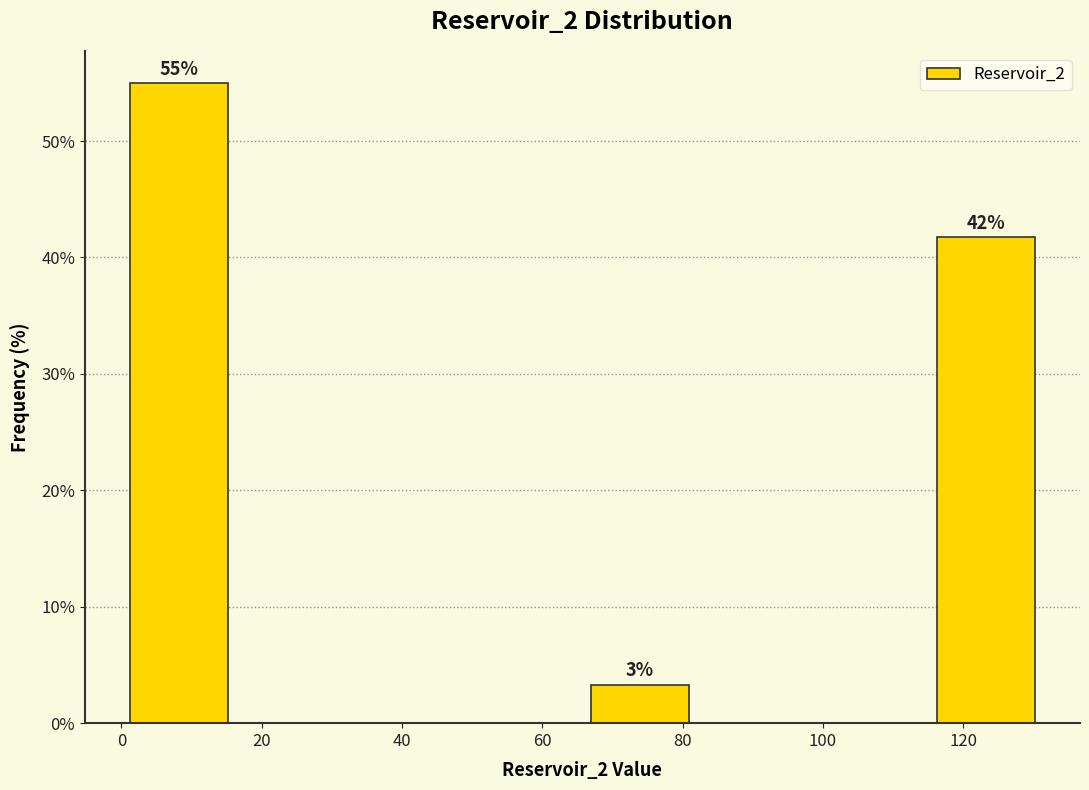

Over which range of the x-axis is the bar tallest?

0 to 16